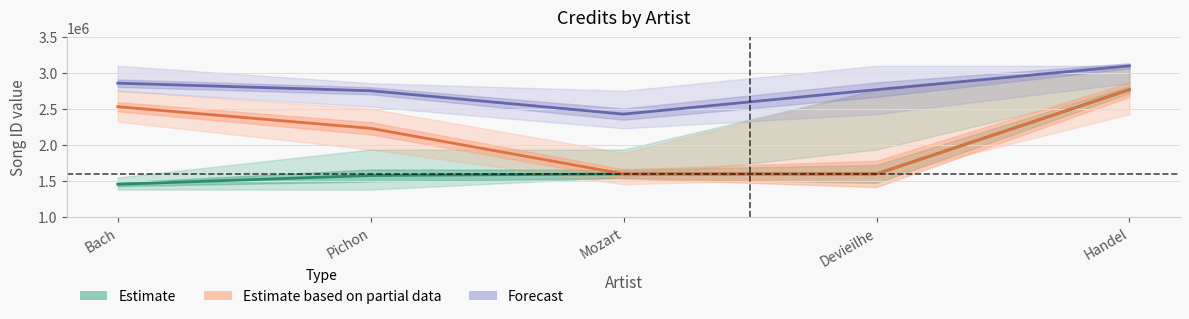

How many lines are shown in the chart?

3